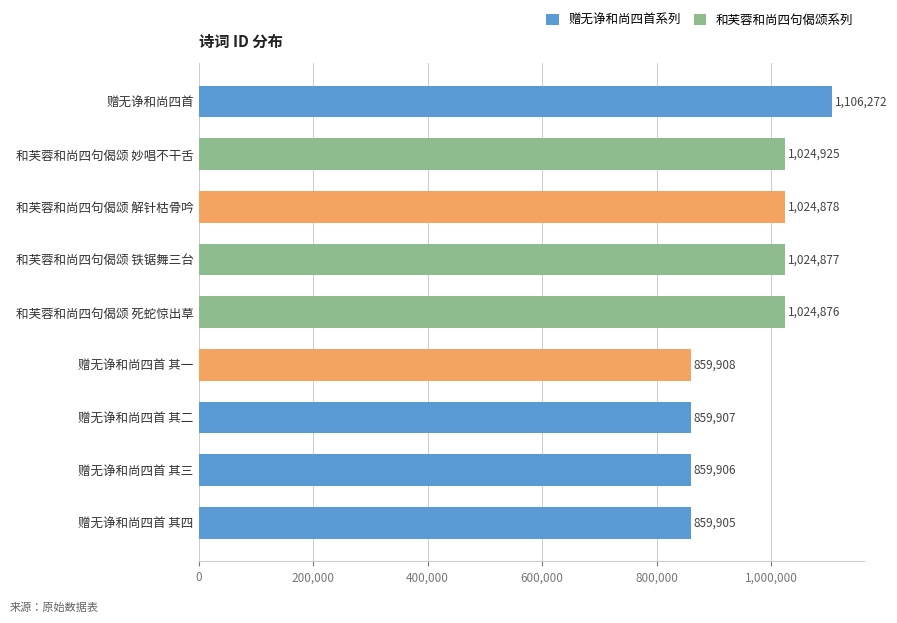

How many data points are less than 1024876?

4